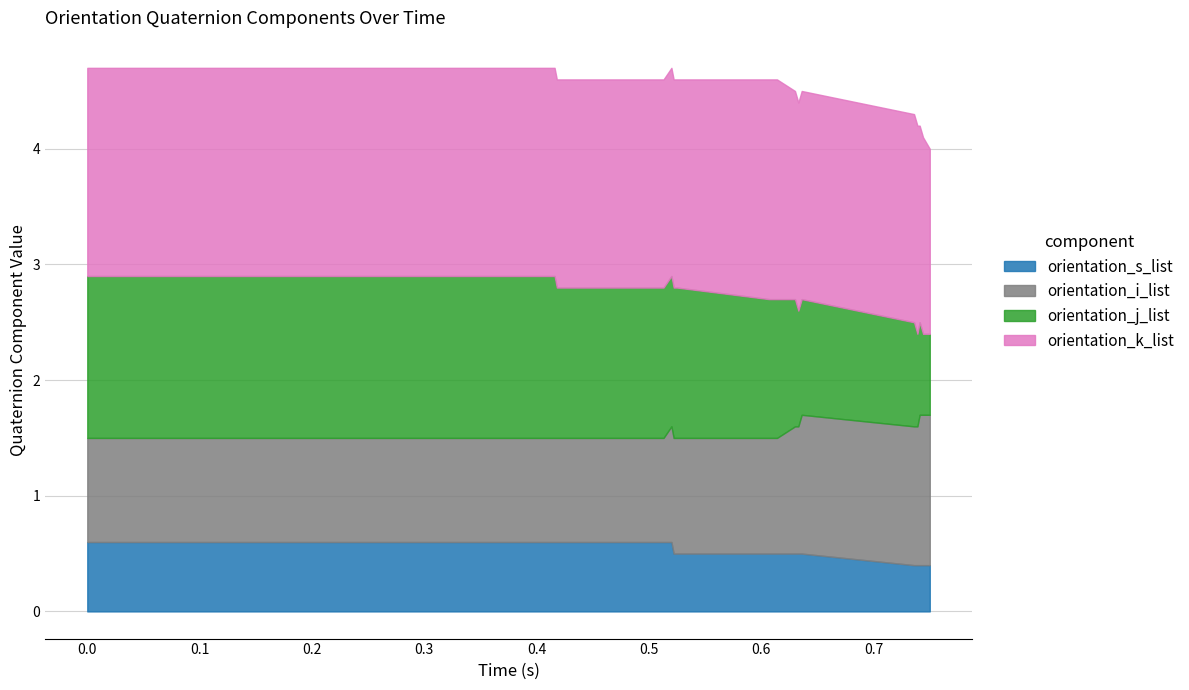

How many values in the orientation_j_list series exceed 0?

33